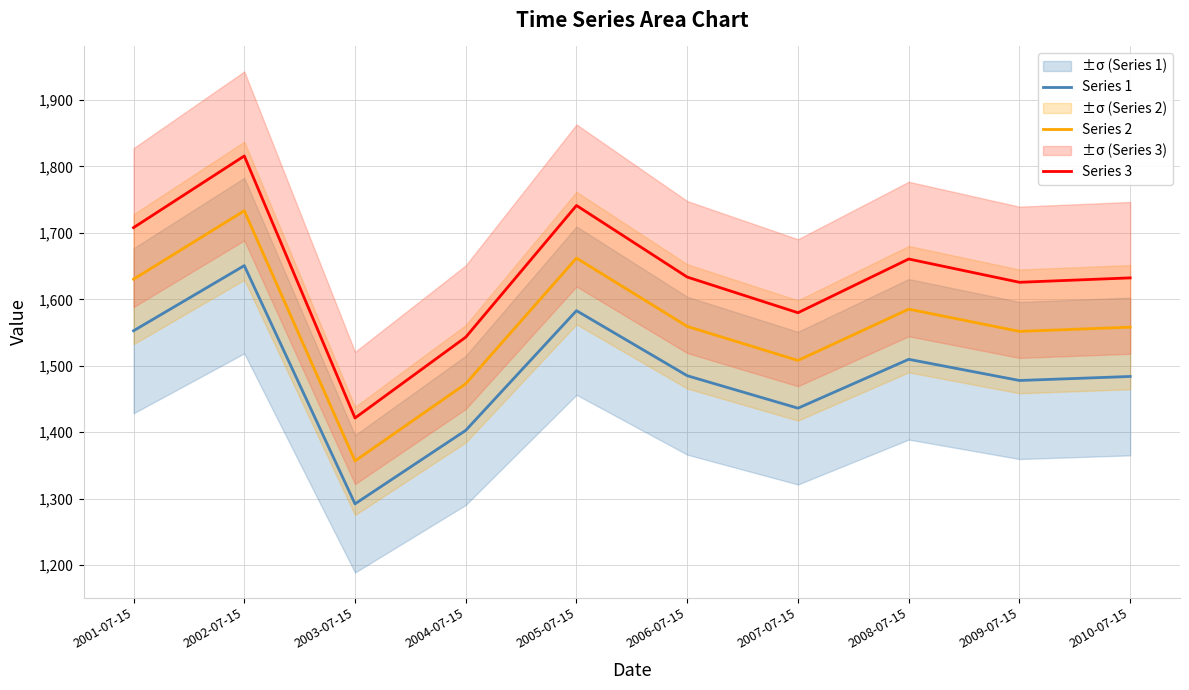

True or false: Series 1 and Series 2 intersect in this chart.

False